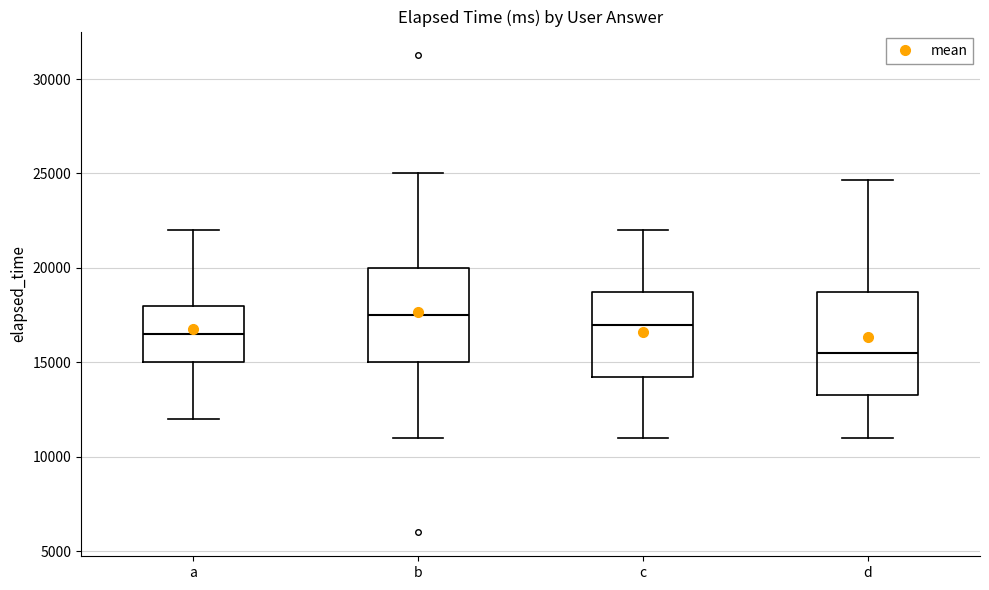

Reading left to right, read every box against the y-axis: the position of its median line, the range the box covers, and the ends of its whiskers. The values are not printed on the chart, so give them approximately, as read against the axis.

a: median 16500, box 15000 to 18000, whiskers 12000 to 22000
b: median 17500, box 15000 to 20000, whiskers 11000 to 25000
c: median 17000, box 14500 to 19000, whiskers 11000 to 22000
d: median 15500, box 13500 to 19000, whiskers 11000 to 24500